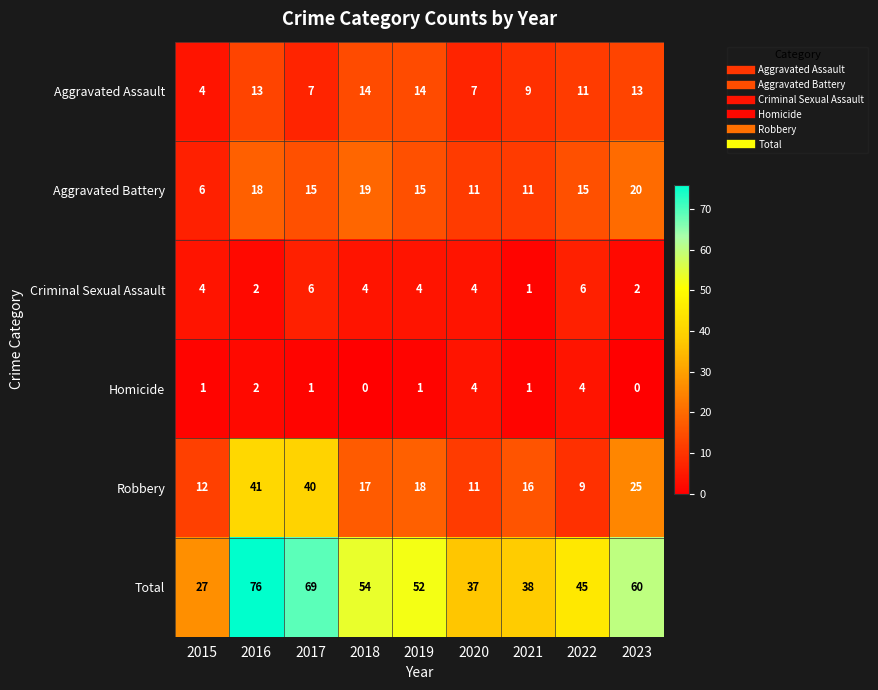

What is the sum of all Robbery values?

189